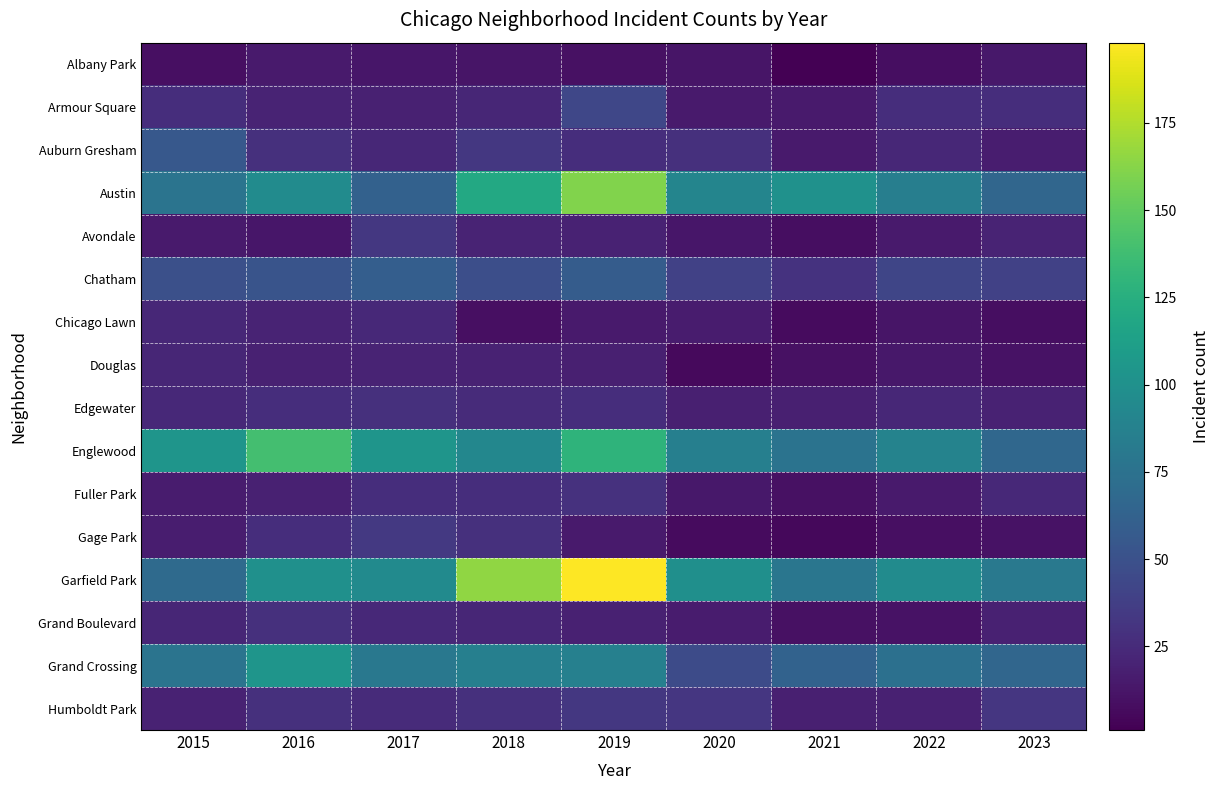

At which category is the sum across all series the highest?

2019